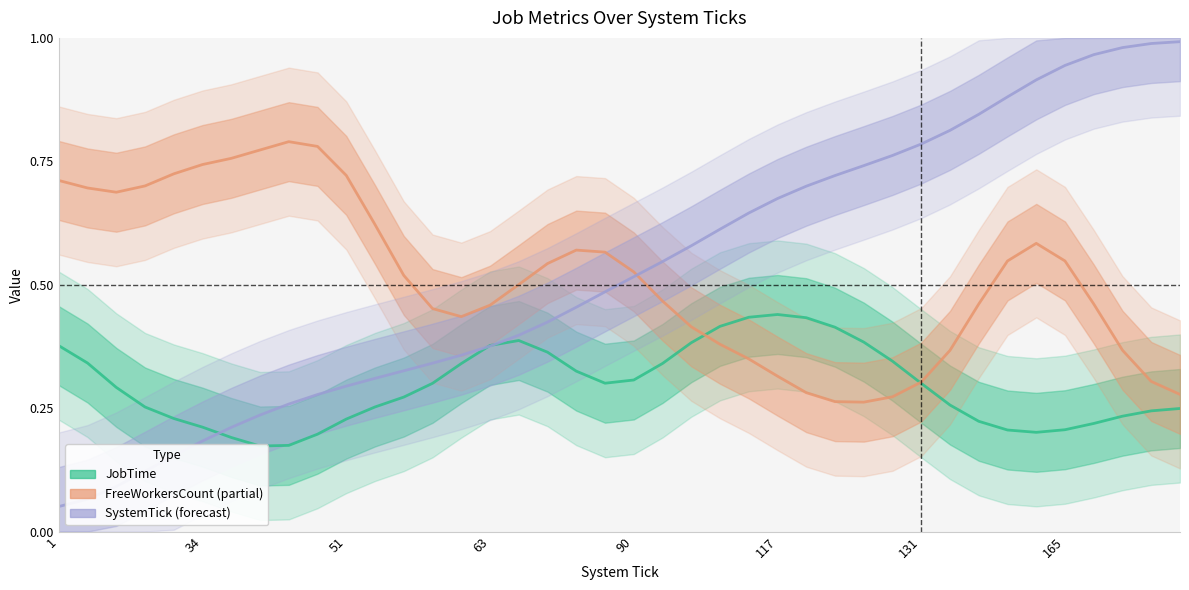

What is the highest value of the SystemTick series?

1.0